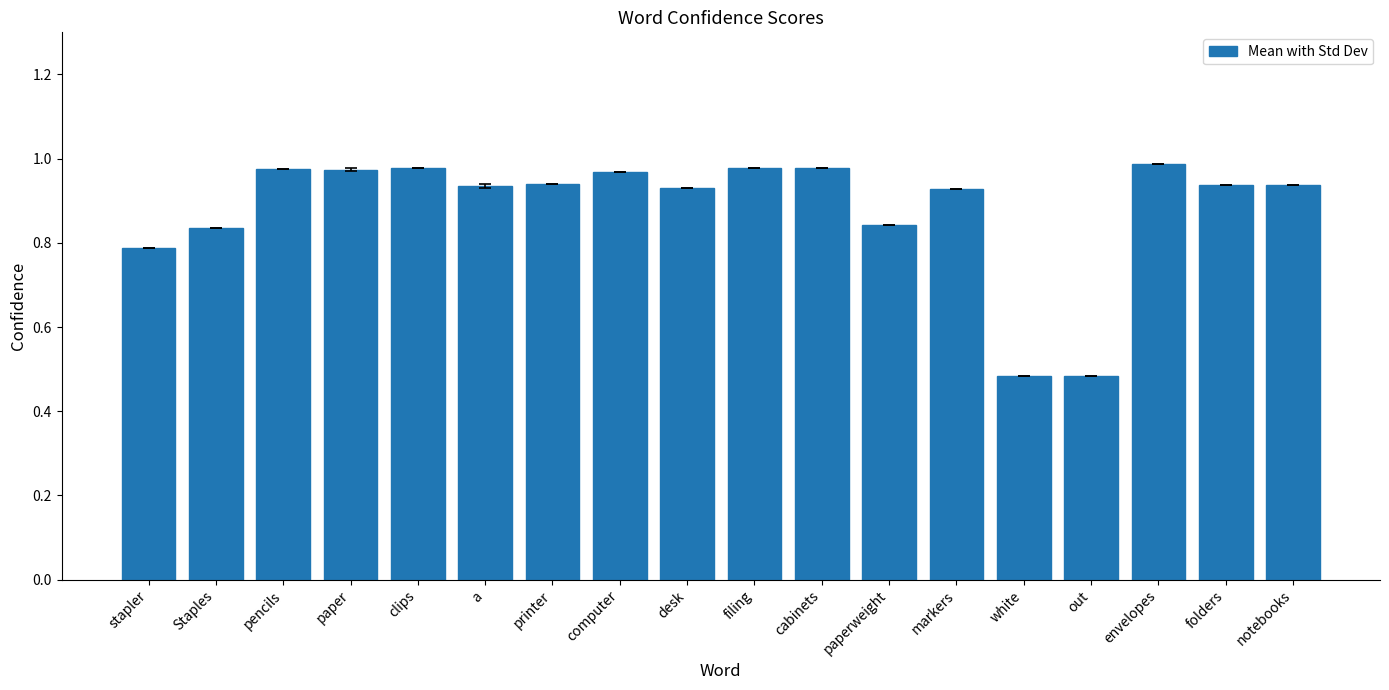

Between pencils and white, which is larger?

pencils